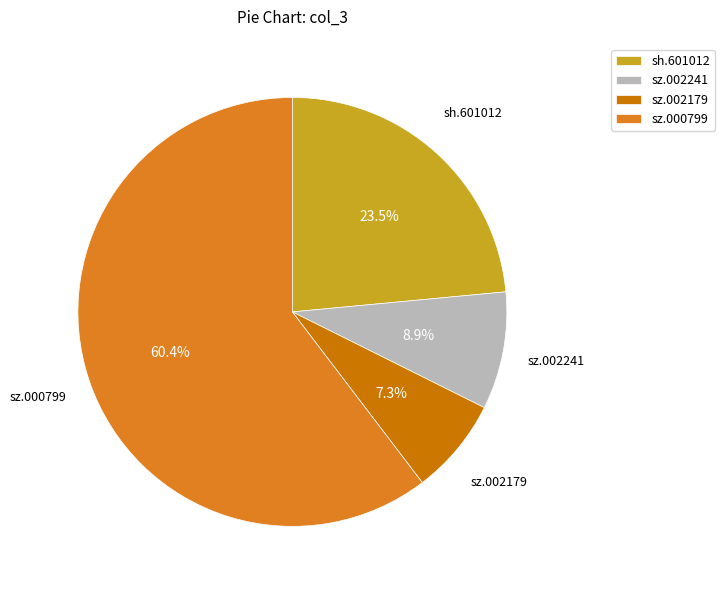

Is there a majority slice in this chart?

Yes